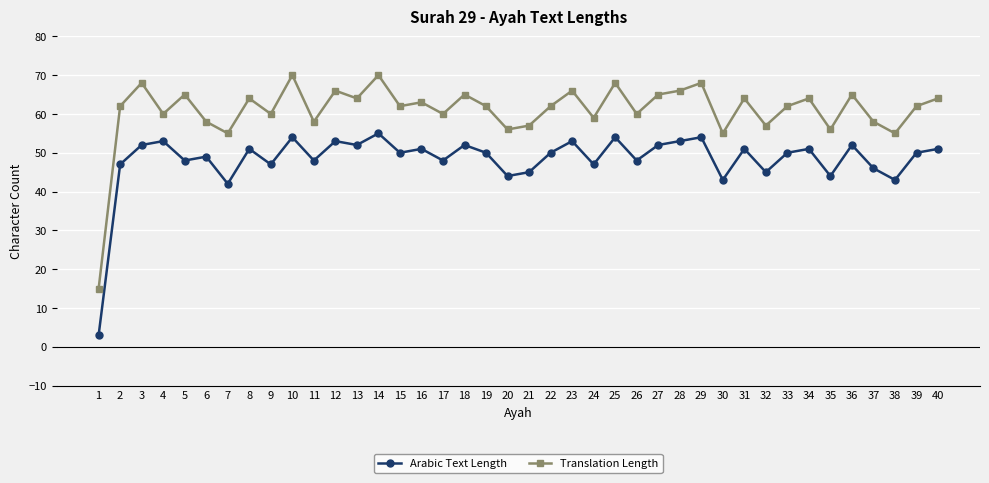

Is the value of Translation Length at 10 greater than the value of Arabic Text Length at 6?

Yes